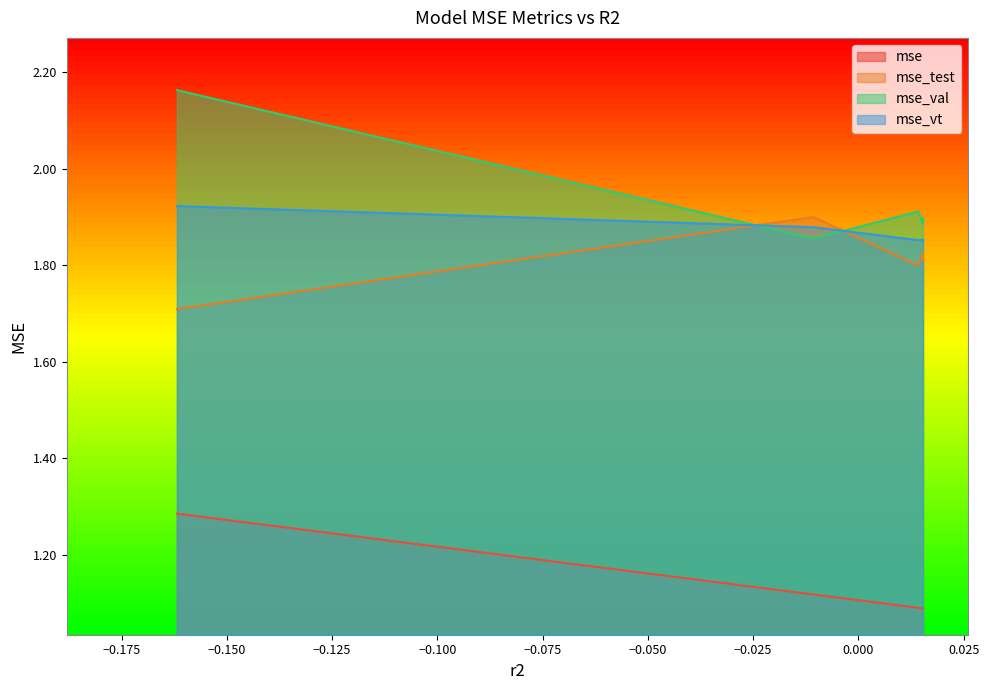

How many lines are shown in the chart?

4